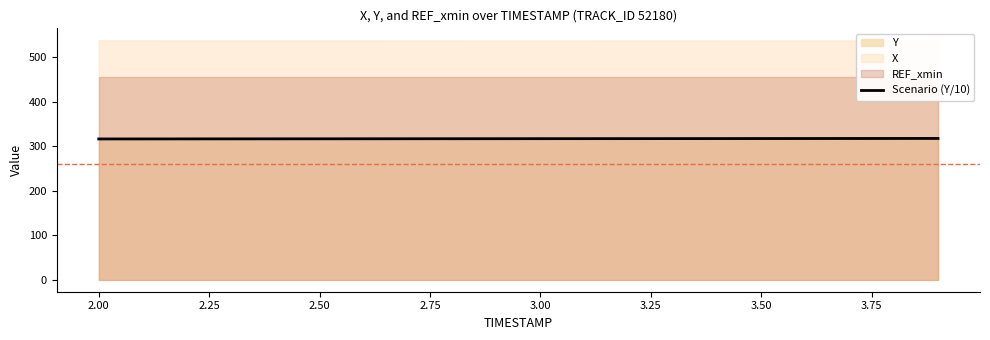

What is the minimum value for Scenario (Y/10)?

316.7